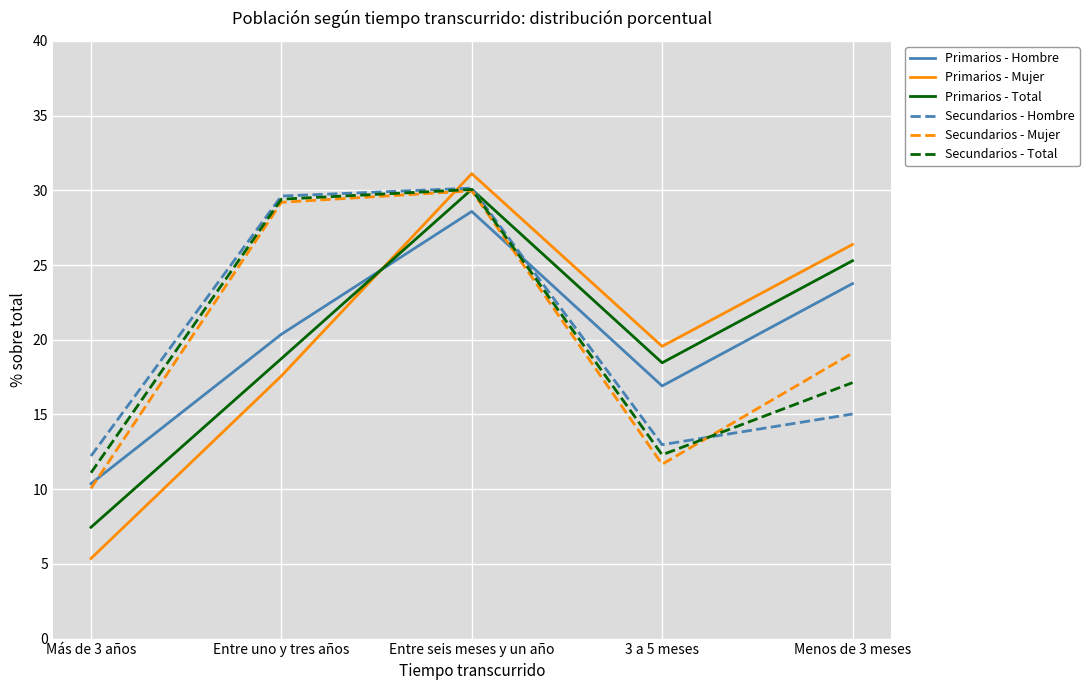

What is the smallest value displayed?

5.4